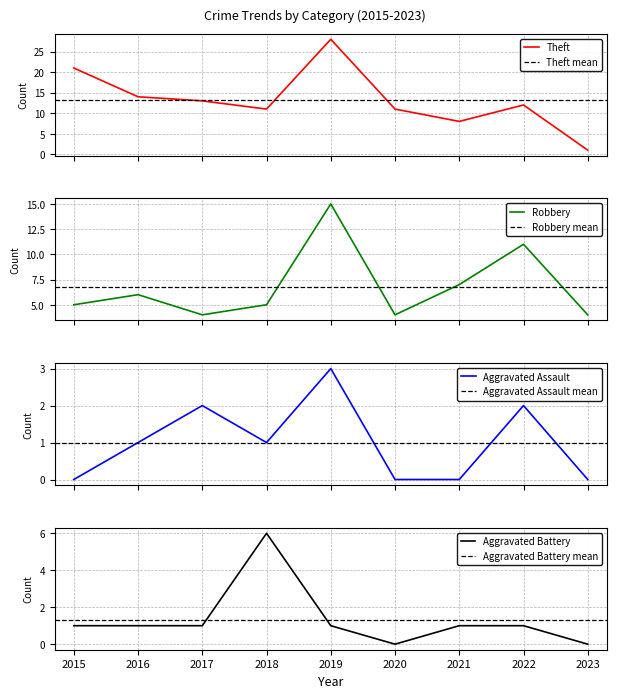

True or false: Robbery and Aggravated Assault intersect in this chart.

False